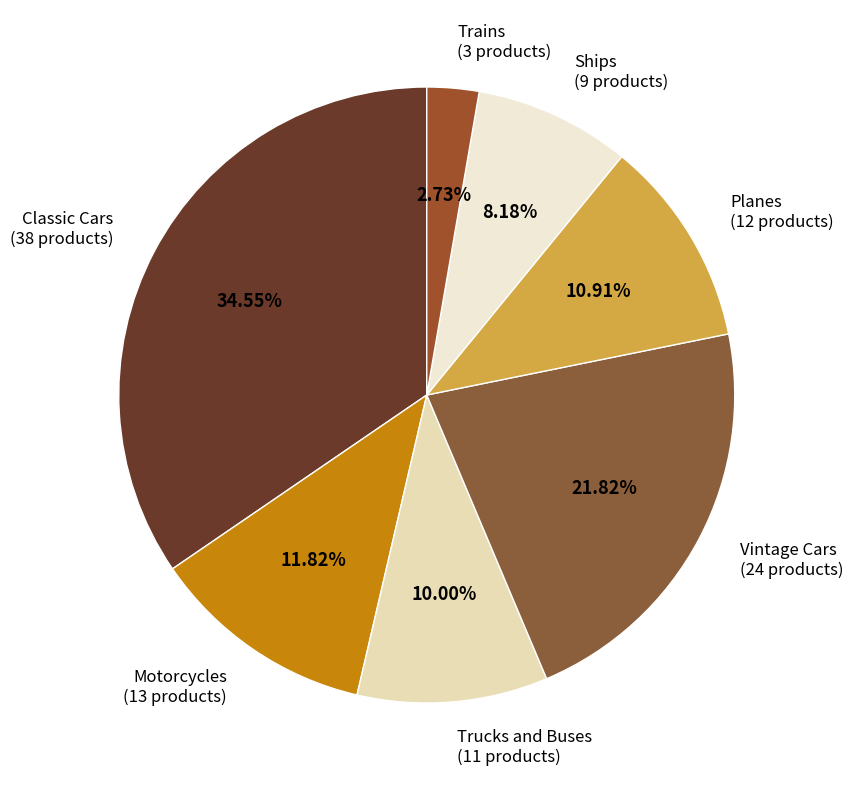

Is there a majority slice in this chart?

No